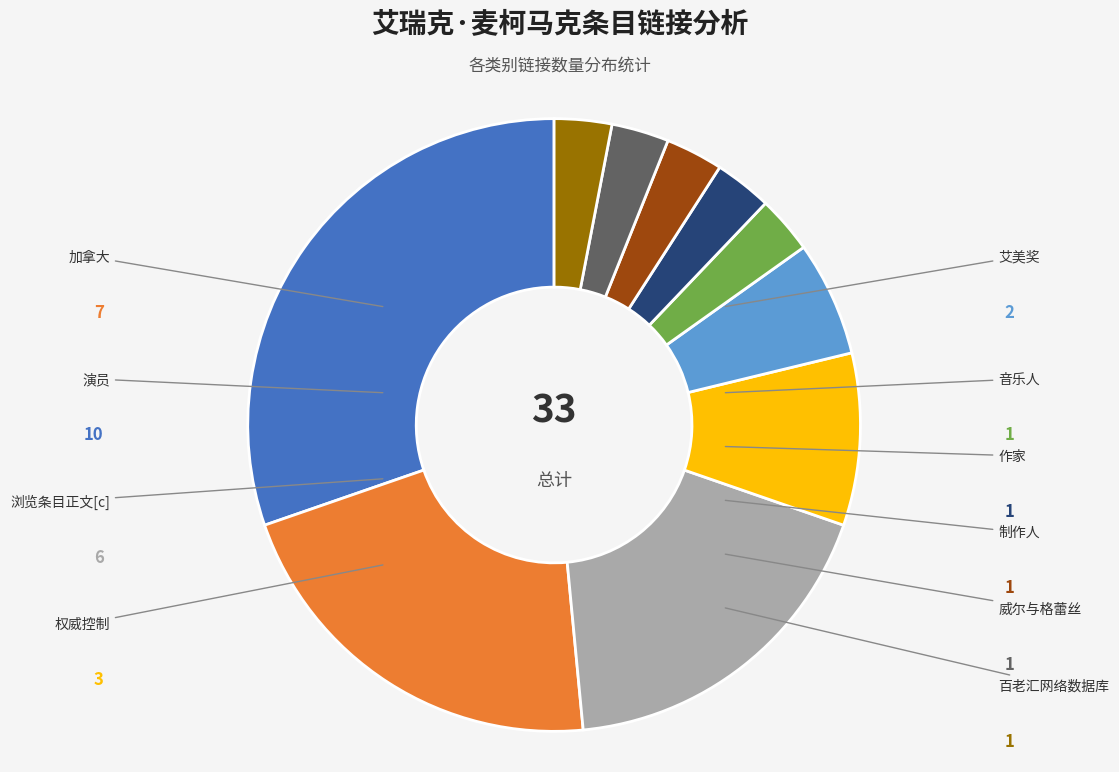

Do 演员 and 制作人 together represent more than half of the pie?

No